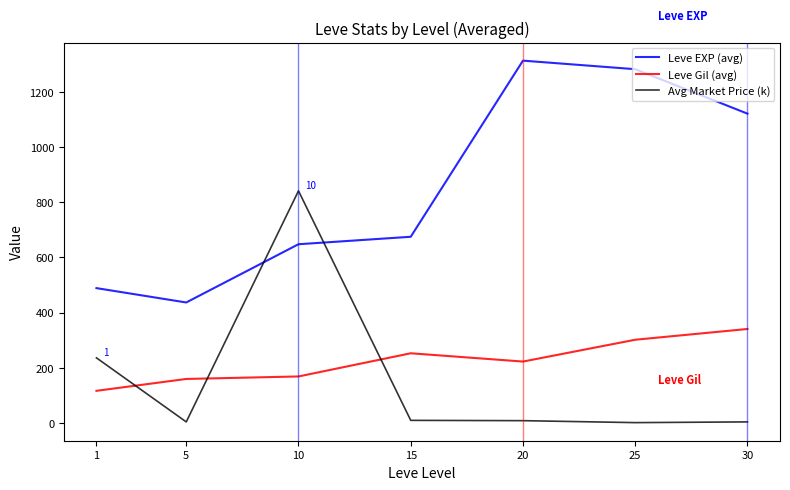

What is the total value across all series at 30?

1466.4